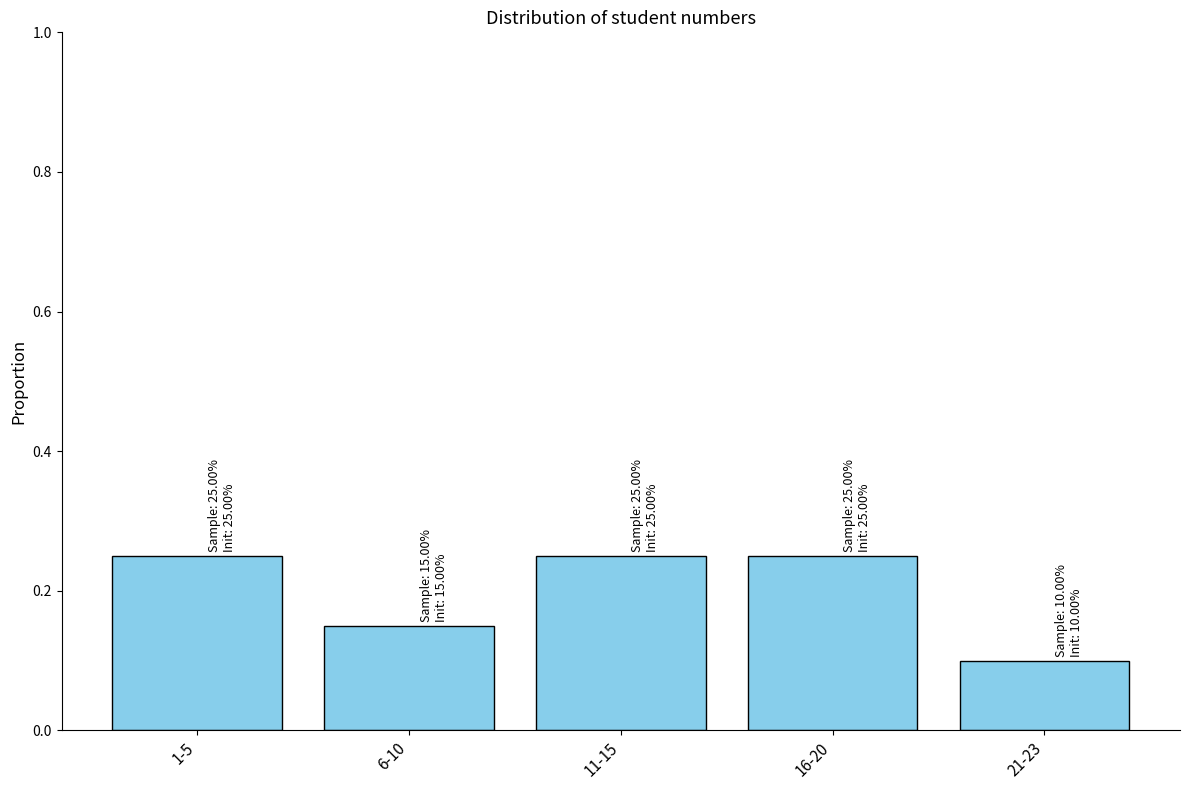

At which category does the chart reach its minimum across all series?

21-23